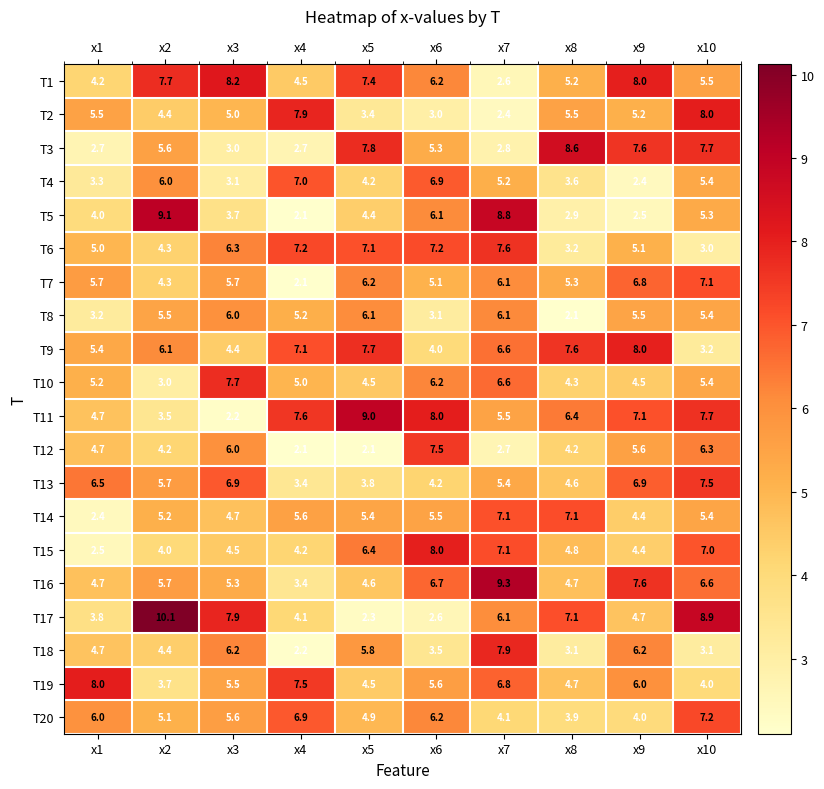

Which series has the largest total across all categories?

T11